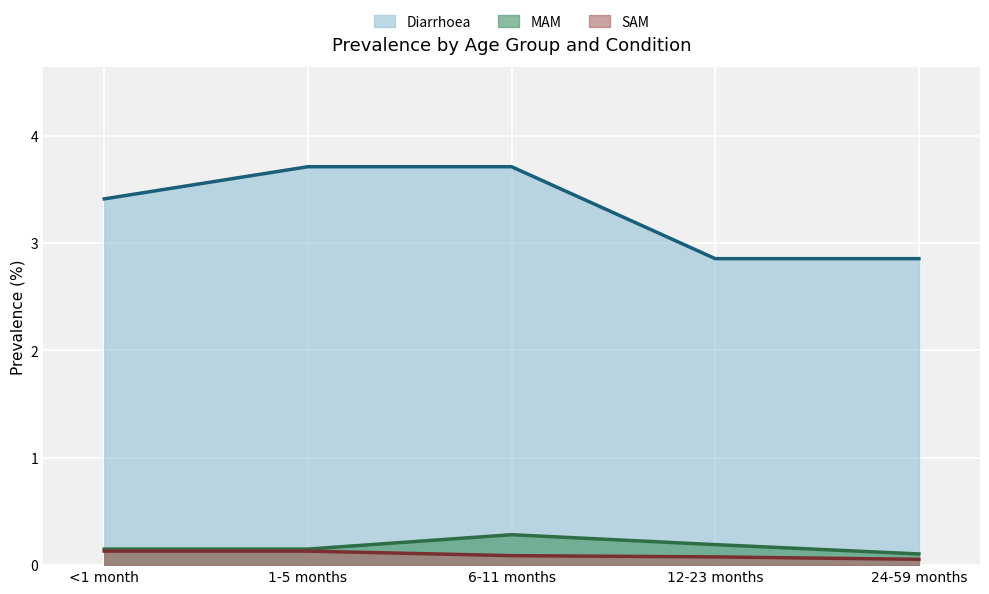

What is the value of the MAM point at the 3rd from the left?

0.3